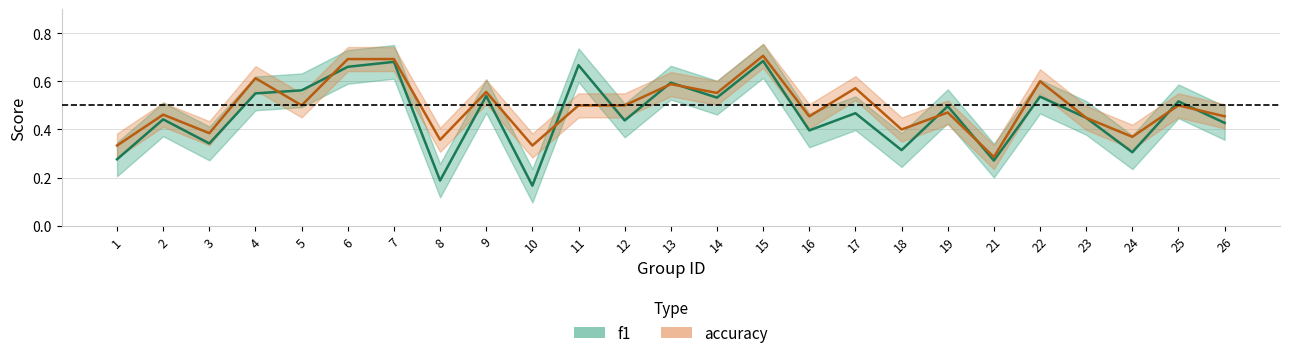

True or false: accuracy has a value of 0.6 at 17.

True